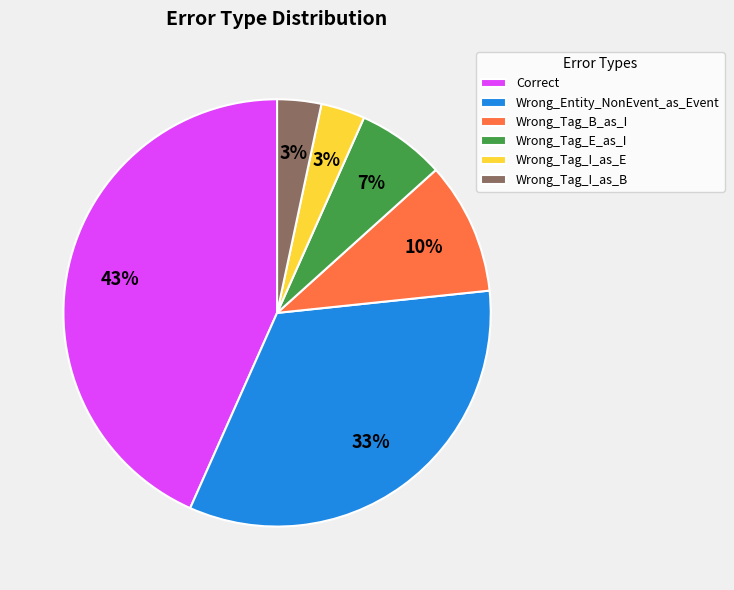

What is the ratio of the value at Correct to the value at Wrong_Tag_B_as_I?

4.3